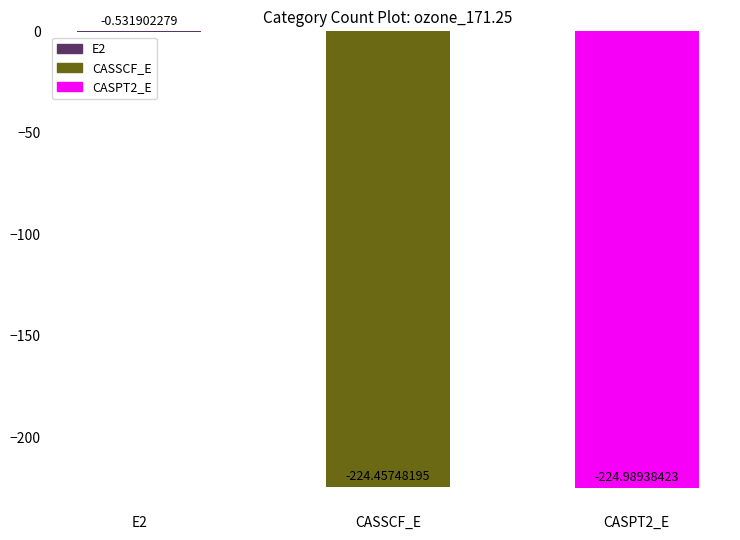

What is the difference between the values at CASSCF_E and E2?

223.9